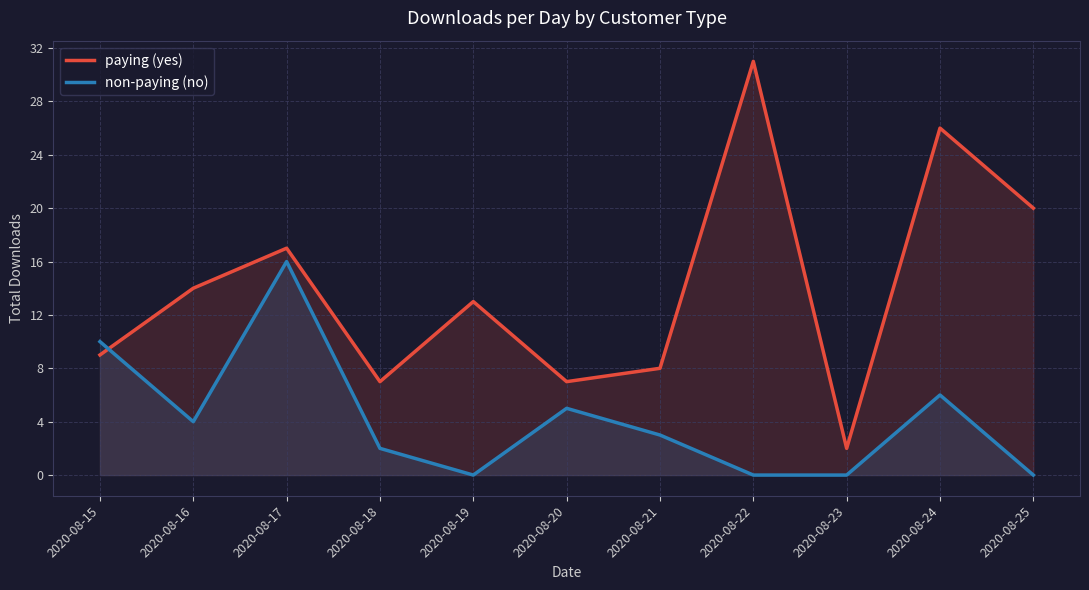

True or false: non-paying (no) has a value of 15 at 2020-08-15.

False